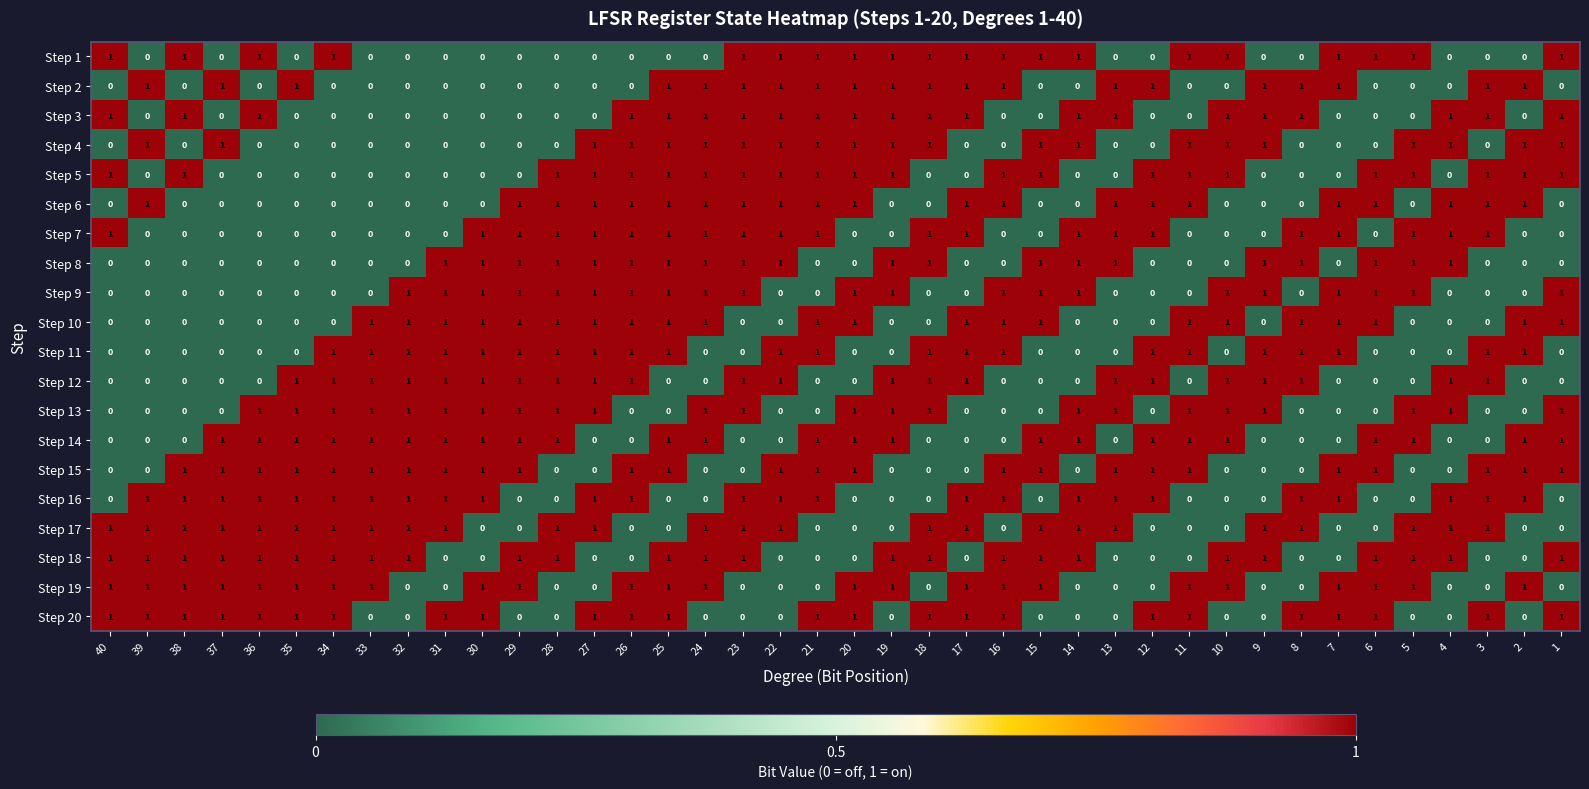

The Step 5 series shows 1 at 20. True or false?

True